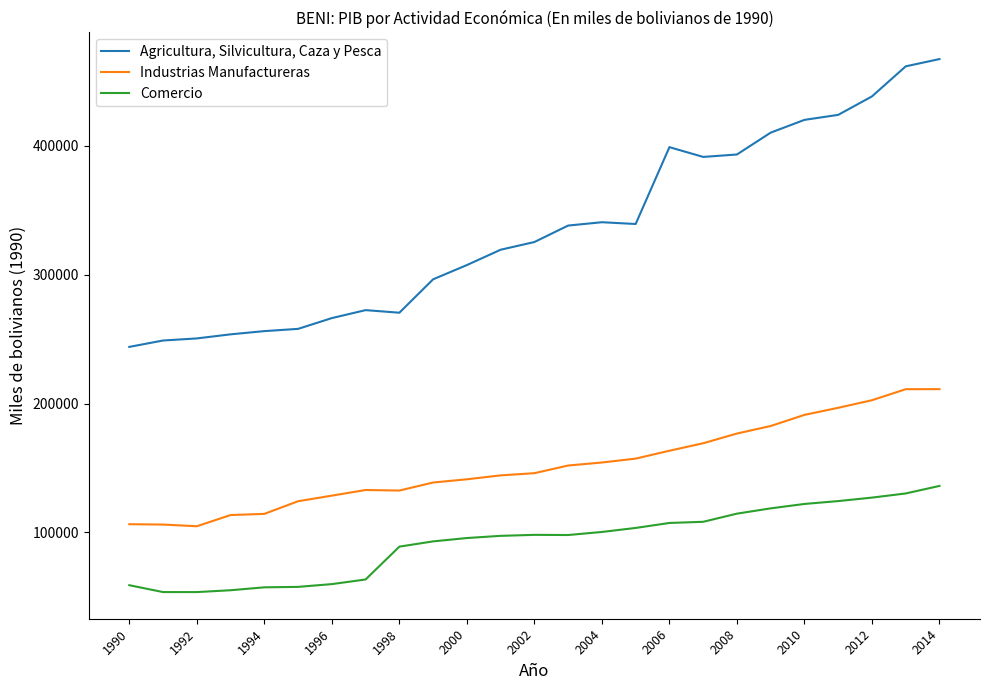

List the series in order of their peak value, highest first.

Agricultura, Silvicultura, Caza y Pesca, Industrias Manufactureras, Comercio